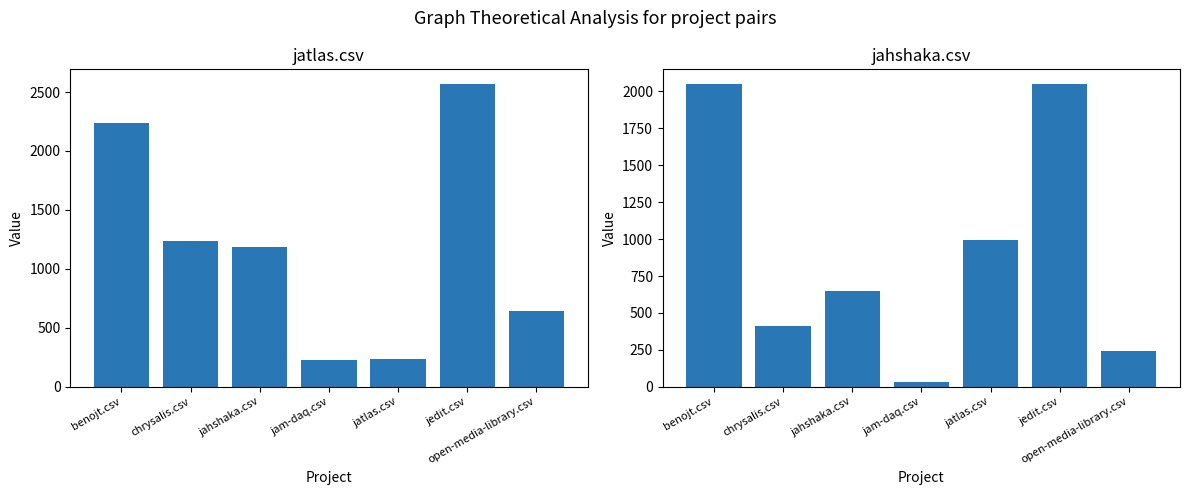

Which series has the largest range (max minus min)?

jatlas.csv